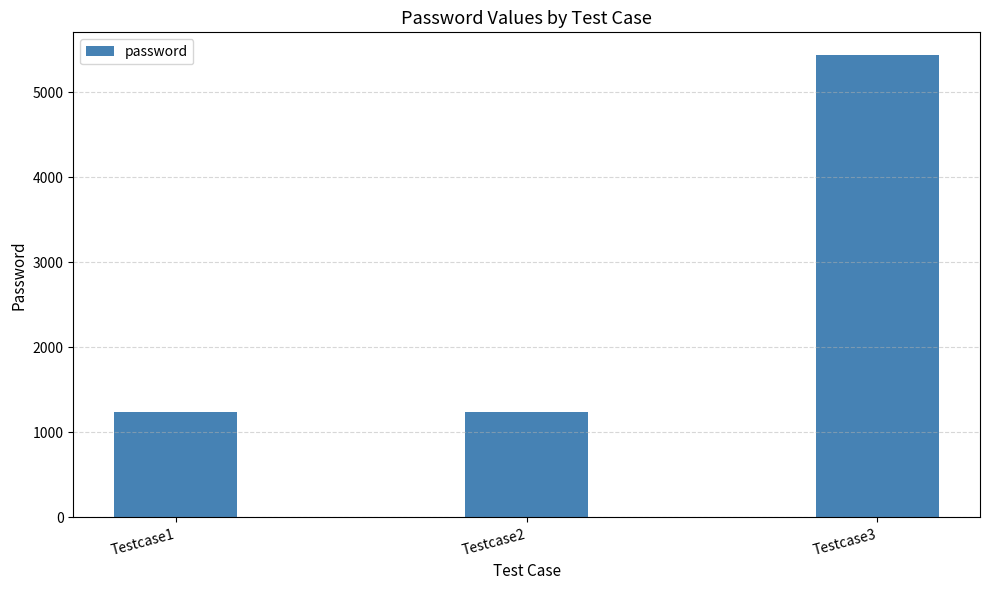

The value at Testcase2 is 366. True or false?

False